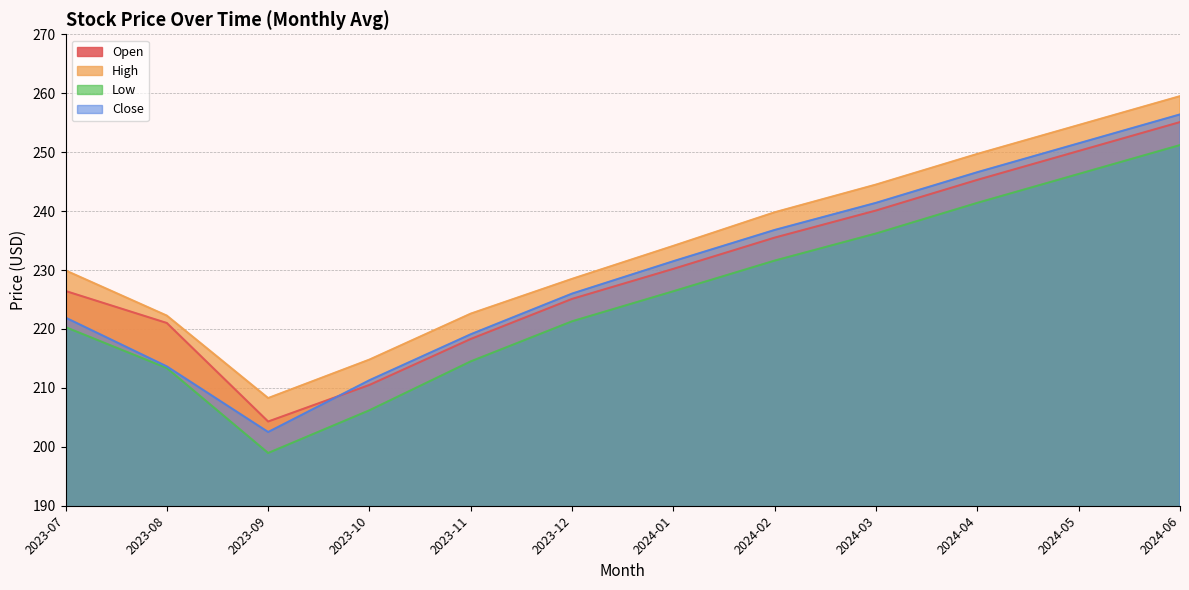

What is the sum of all Close values?

2758.7